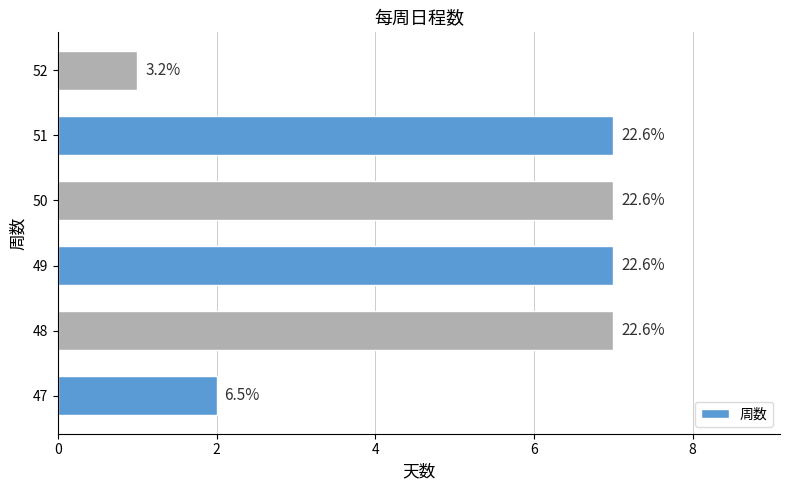

Does the chart contain stacked bars?

No